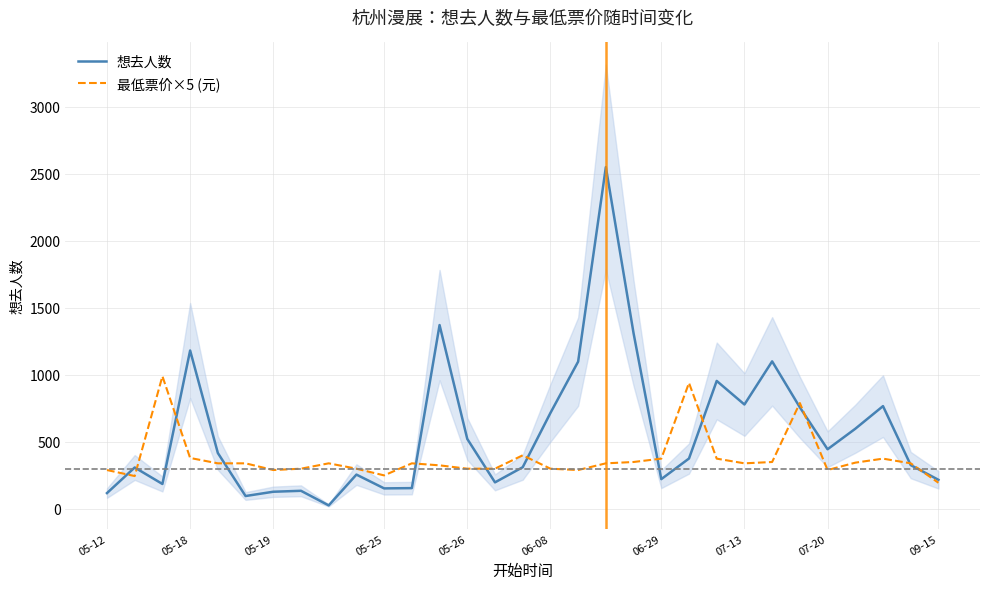

What is the highest value of the 想去人数 series?

2551